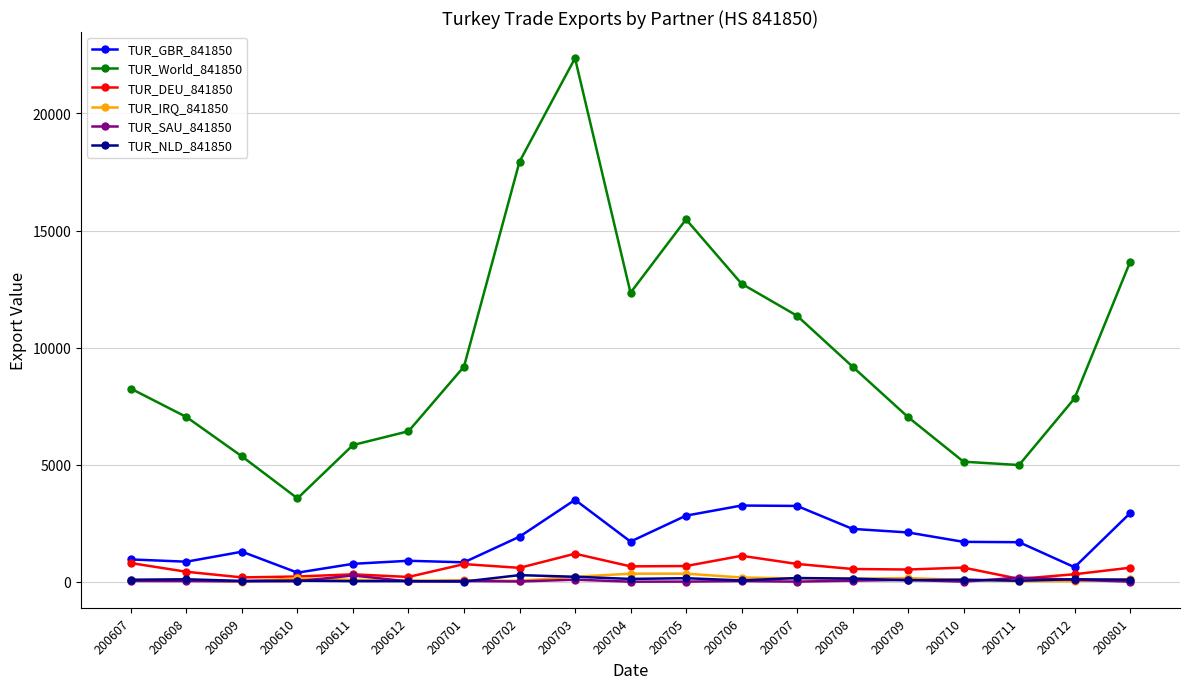

How many values in the TUR_GBR_841850 series are below 1700?

9